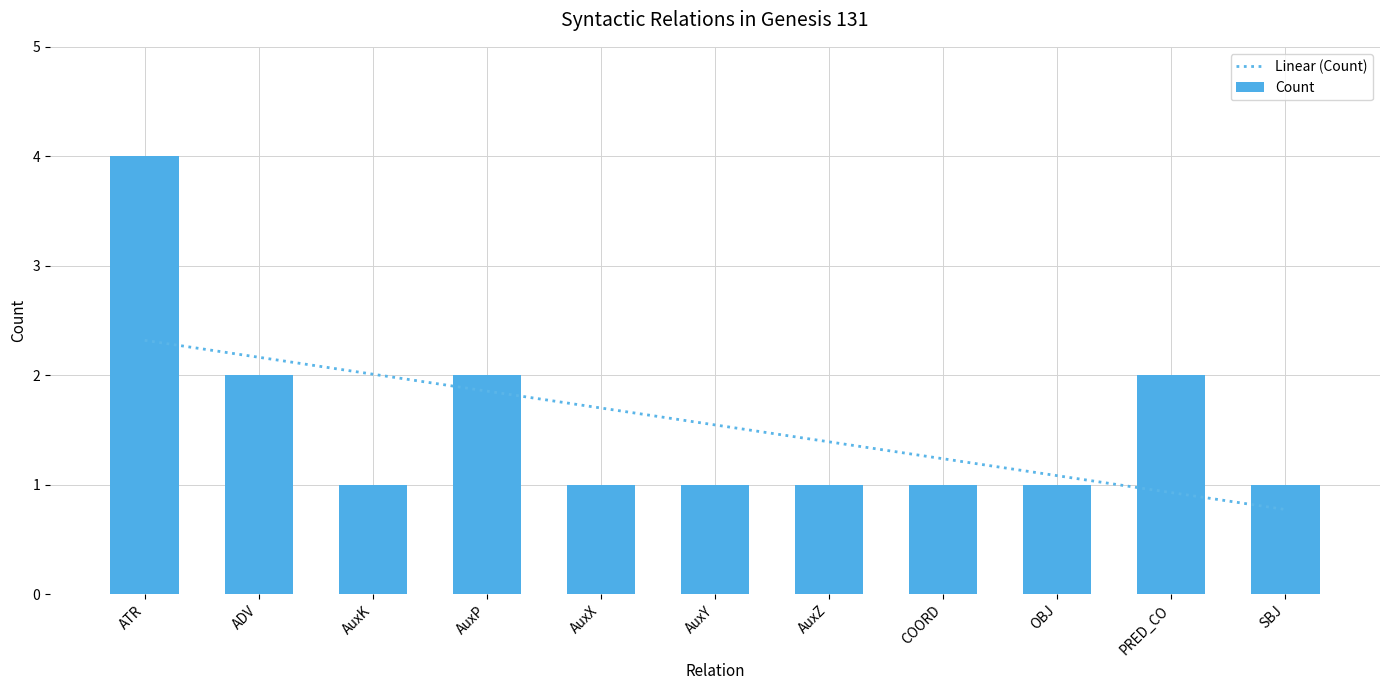

The value of Linear (Count) at COORD is 1.2. True or false?

True